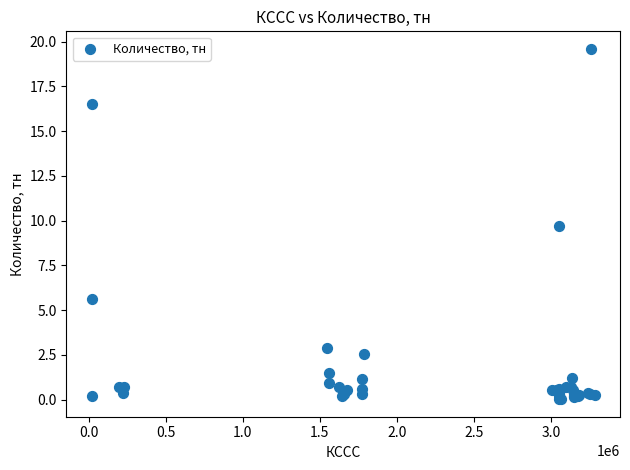

What Y value in the scatter plot is closest to 9?

9.7